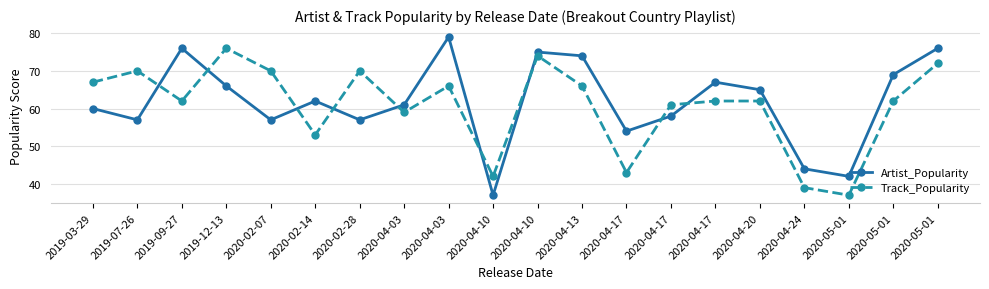

Between 2020-04-20 and 2020-04-17, which is larger?

2020-04-20